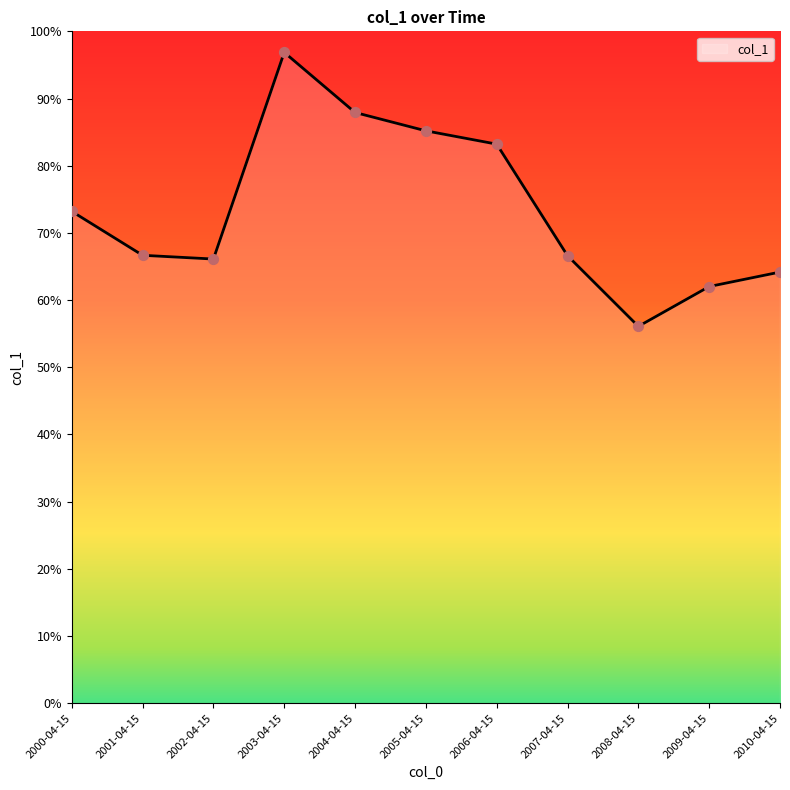

Between 2008-04-15 and 2007-04-15, which is larger?

2007-04-15